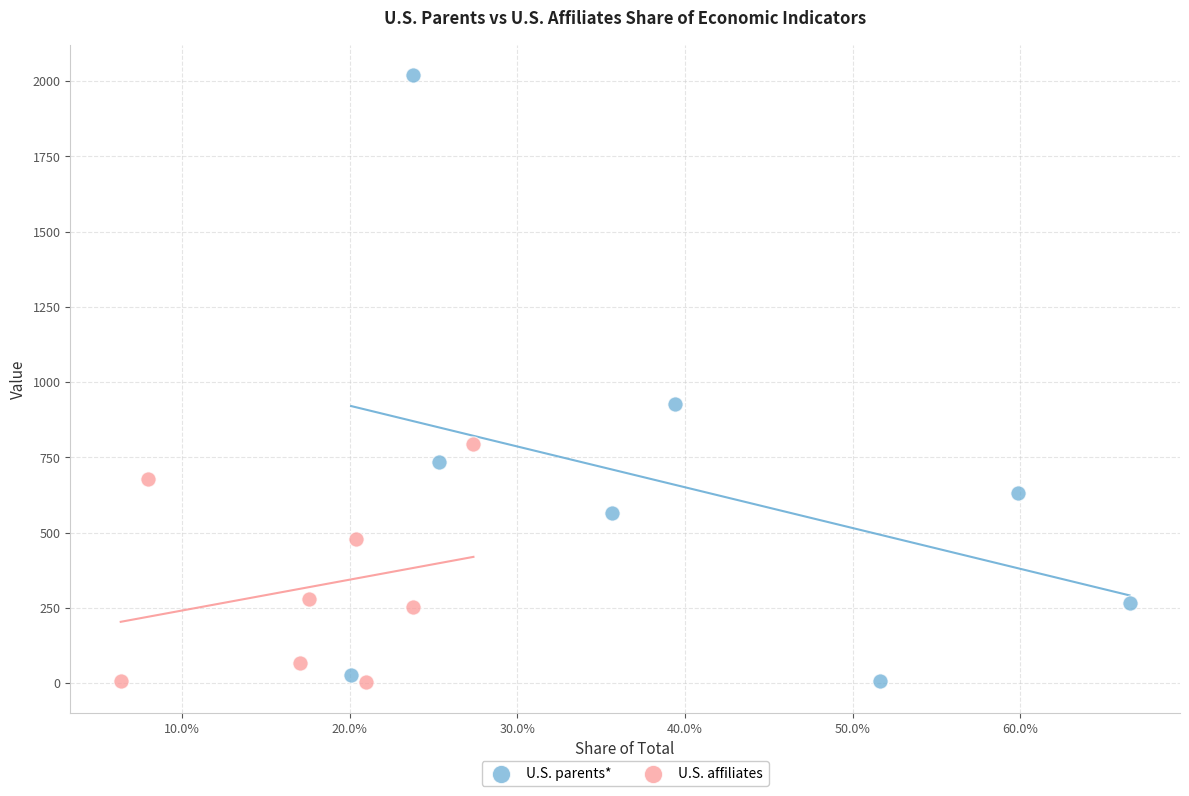

Which series has the widest spread of Y values?

U.S. parents*